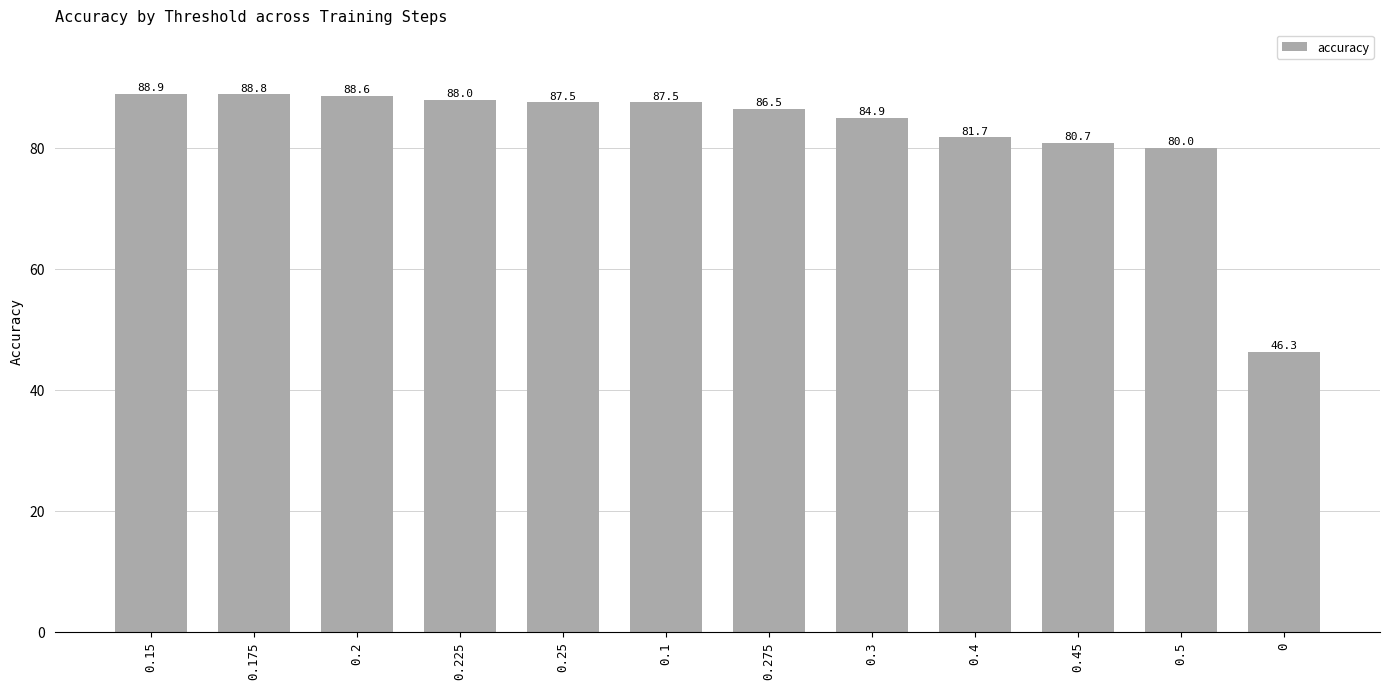

True or false: the data shows 88.9 at 0.15.

True